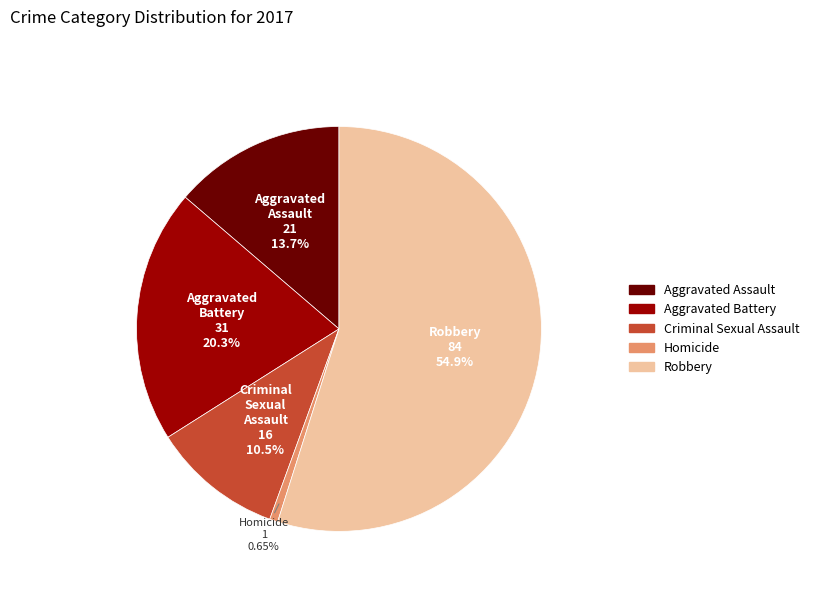

What is the smallest slice in the pie chart?

Homicide